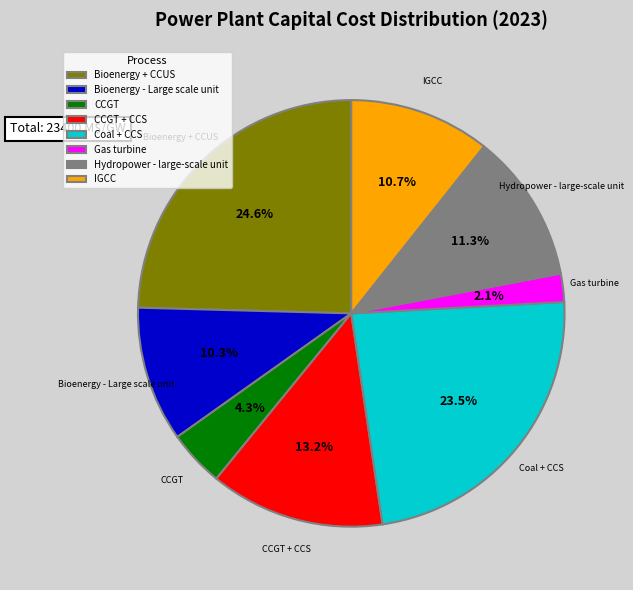

Which category has the smallest portion of the pie?

Gas turbine